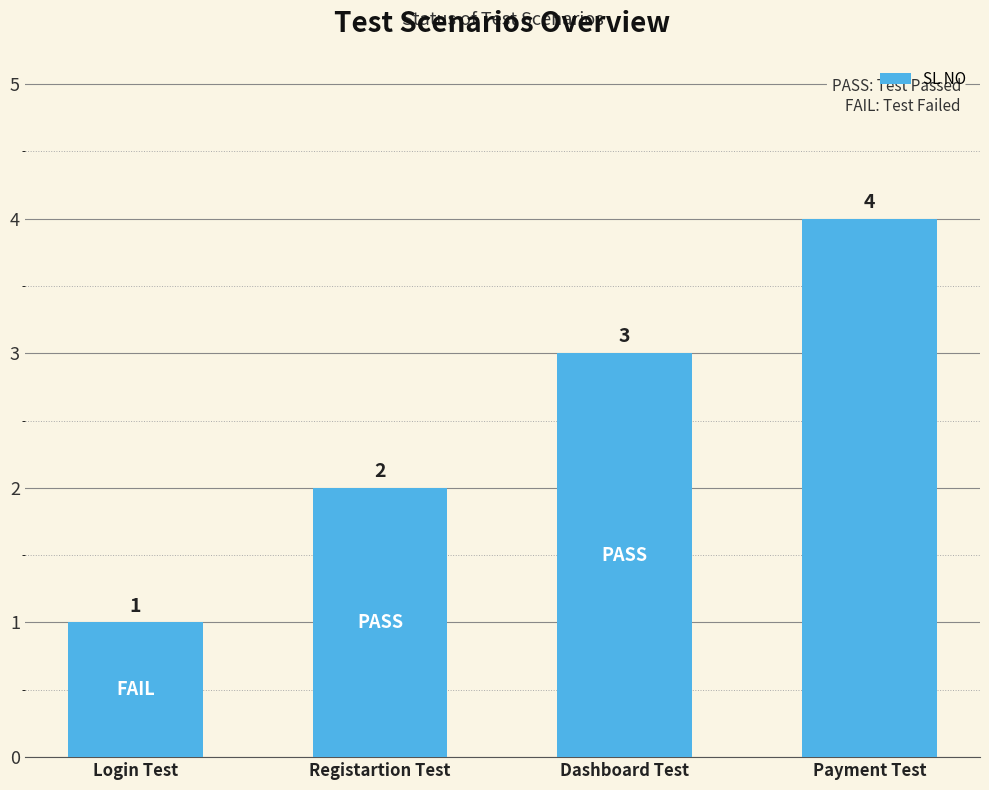

True or false: the data shows 2 at Registartion Test.

True